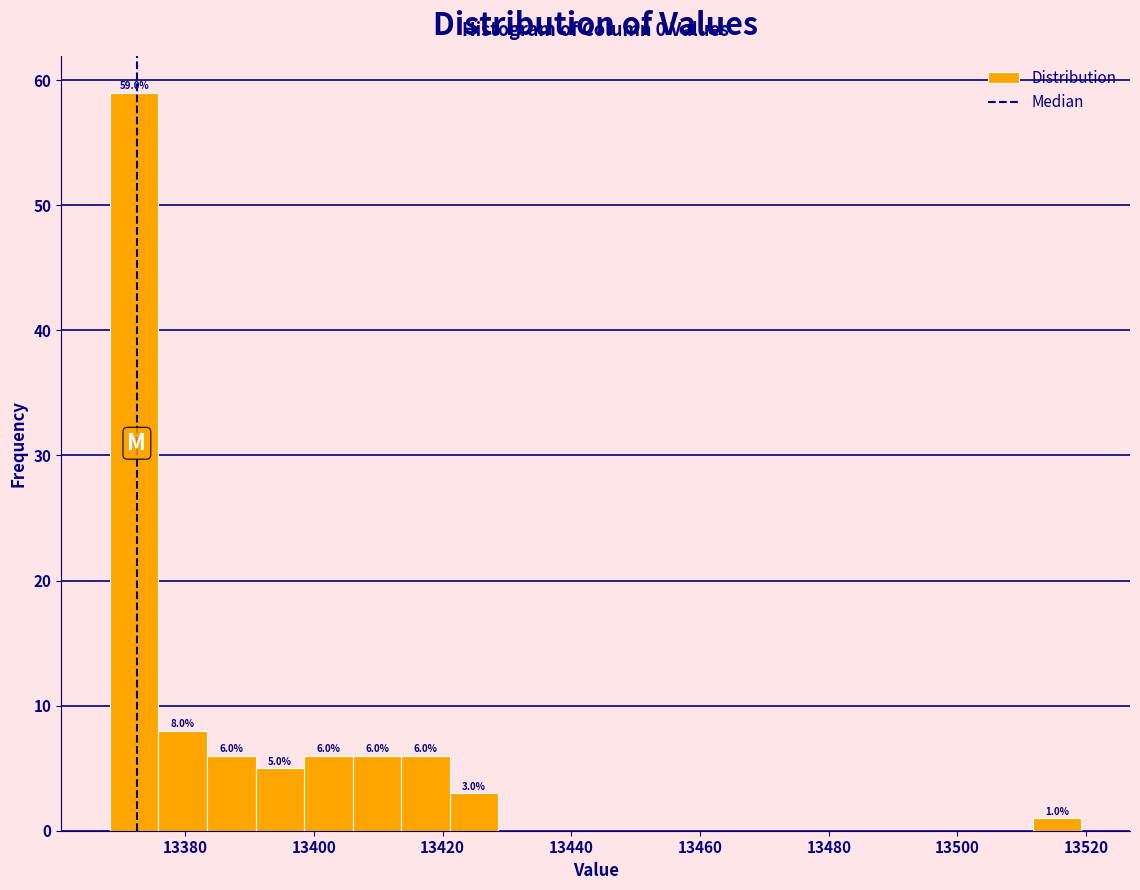

Around what value on the x-axis is the tallest bar? Give the approximate position of its centre, as read against the axis.

13372